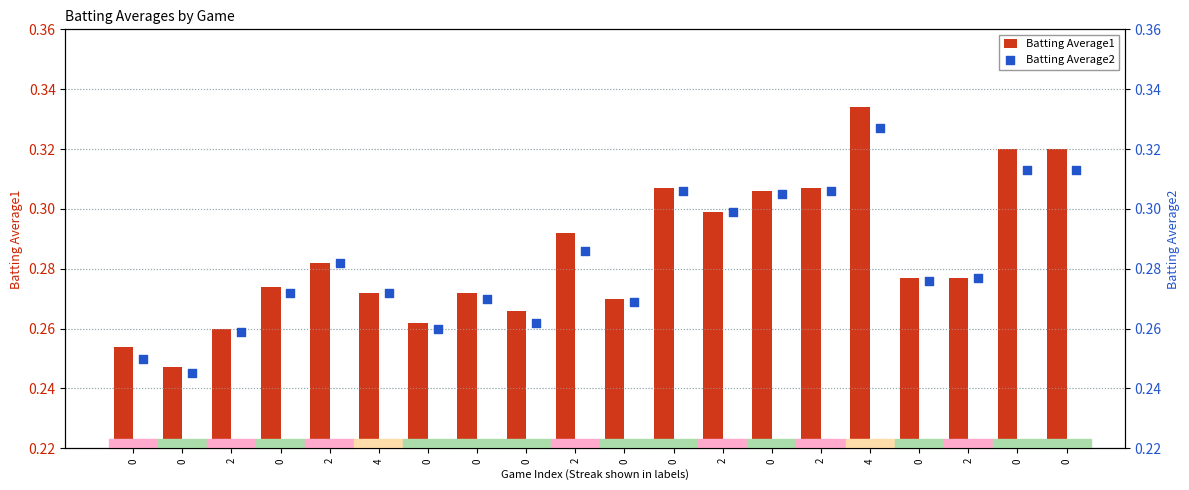

Which series reaches the maximum Y coordinate?

Batting Average1